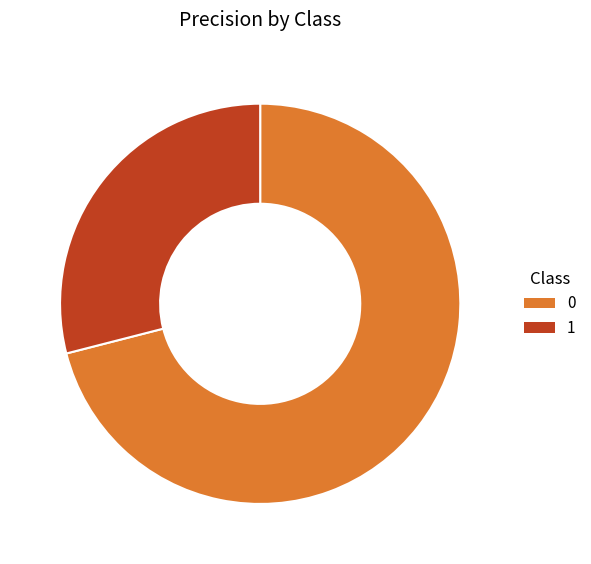

Rank the categories by value from highest to lowest.

0, 1